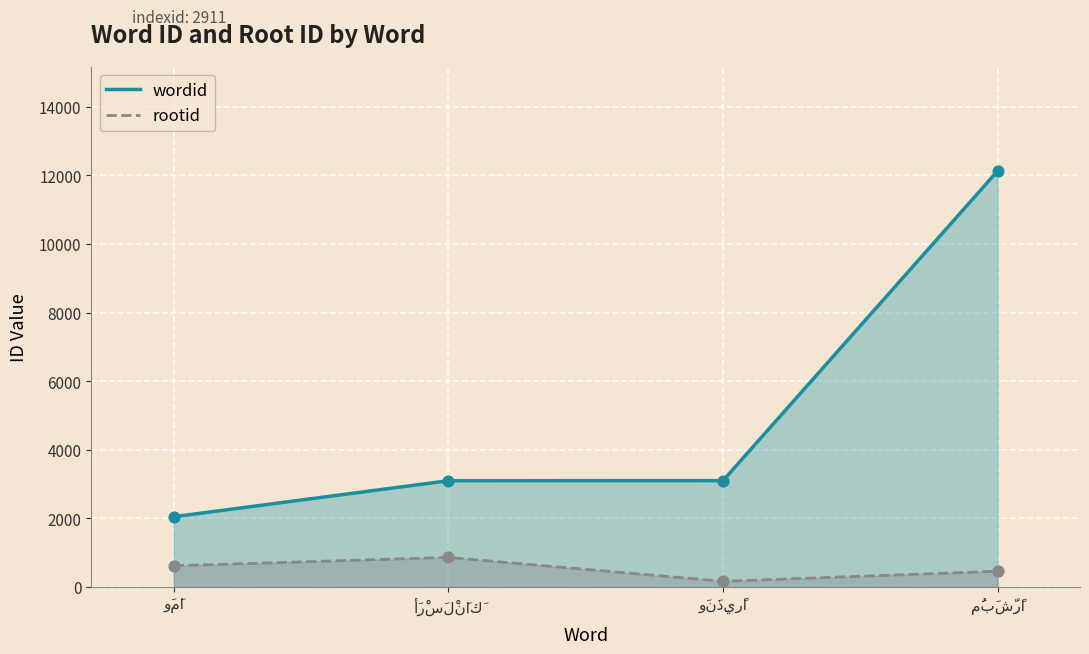

At how many categories does at least one series exceed 7605?

1